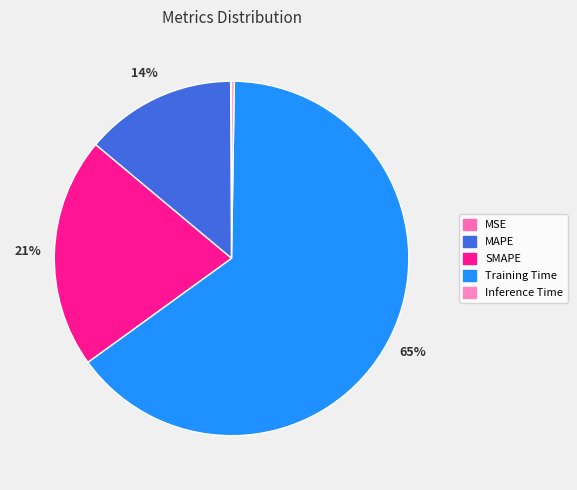

To the nearest percent, what is the difference between the Training Time and MAPE slice percentages?

51%